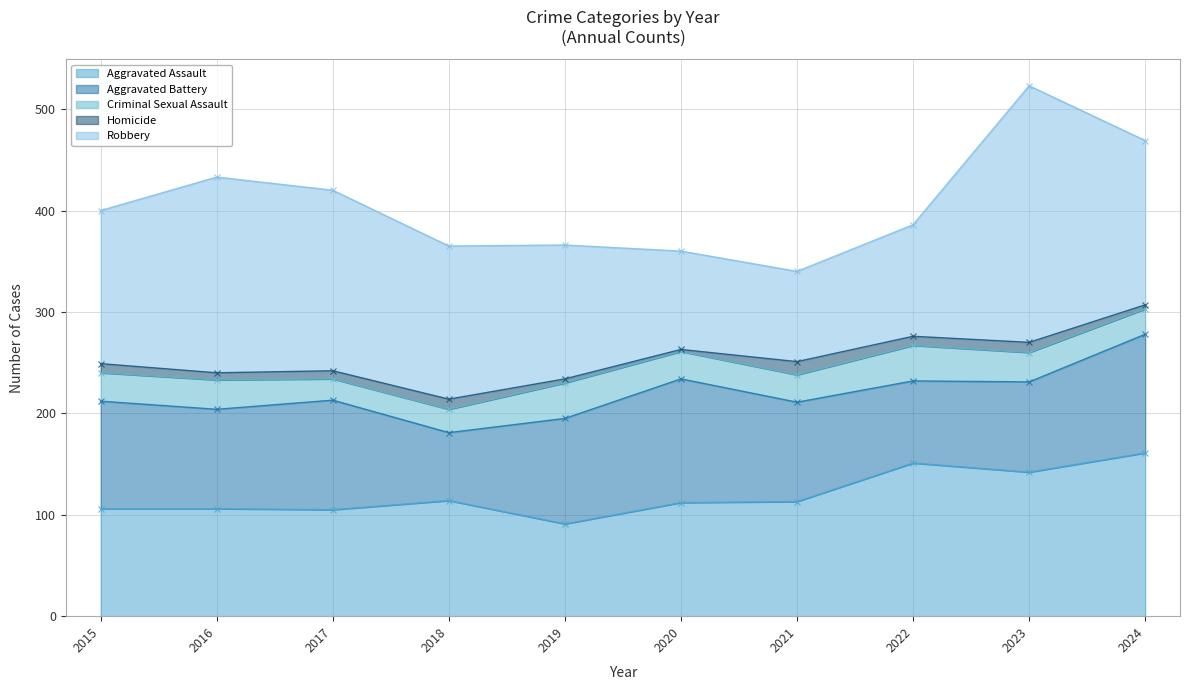

True or false: Criminal Sexual Assault and Homicide cross at least once.

False